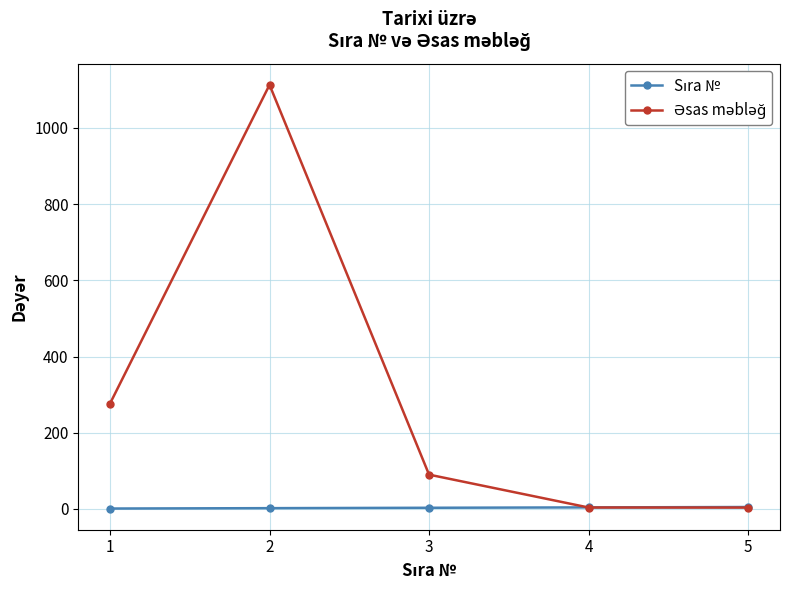

What is the greatest value displayed?

1113.2